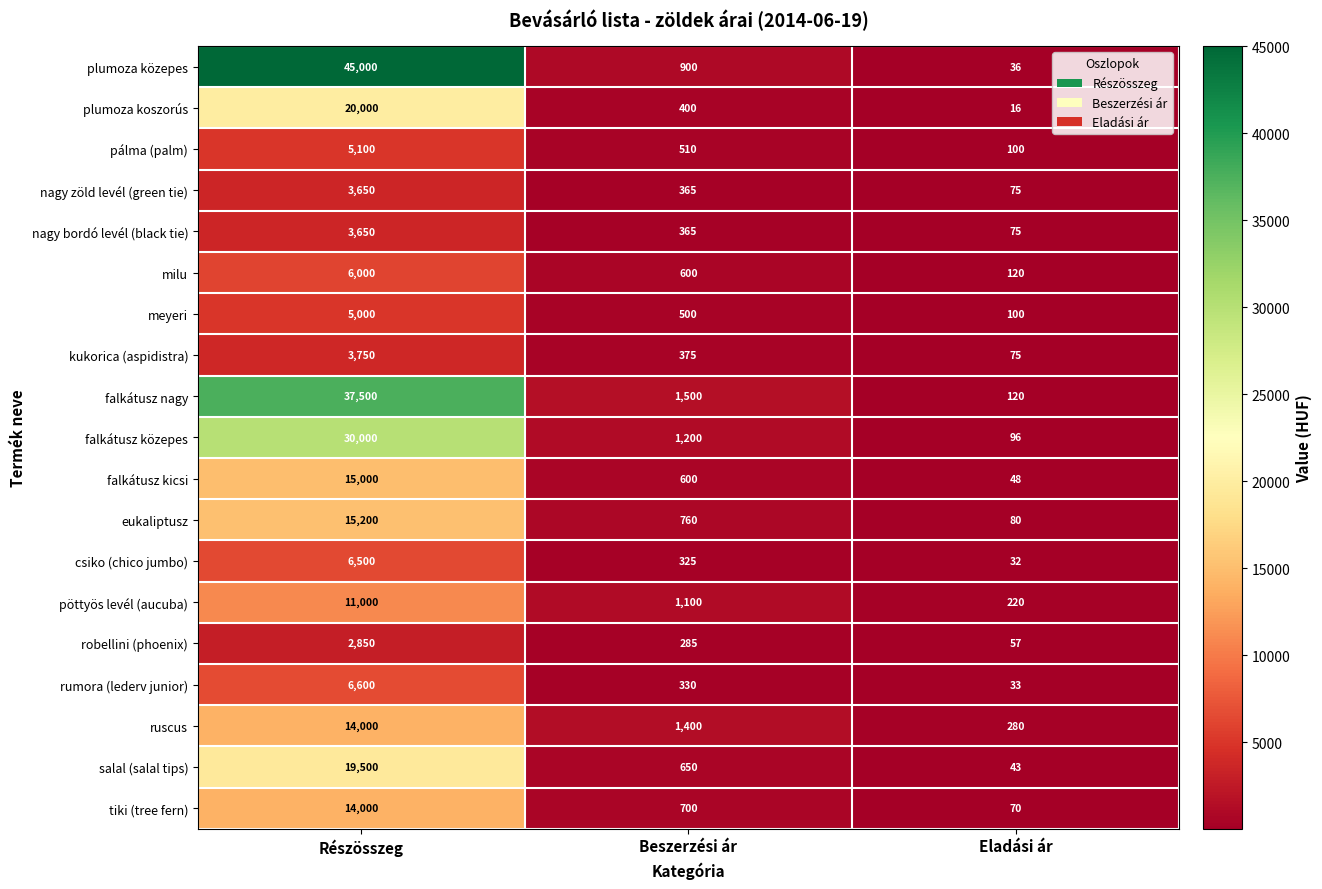

The value of plumoza közepes at Részösszeg is 68685. True or false?

False